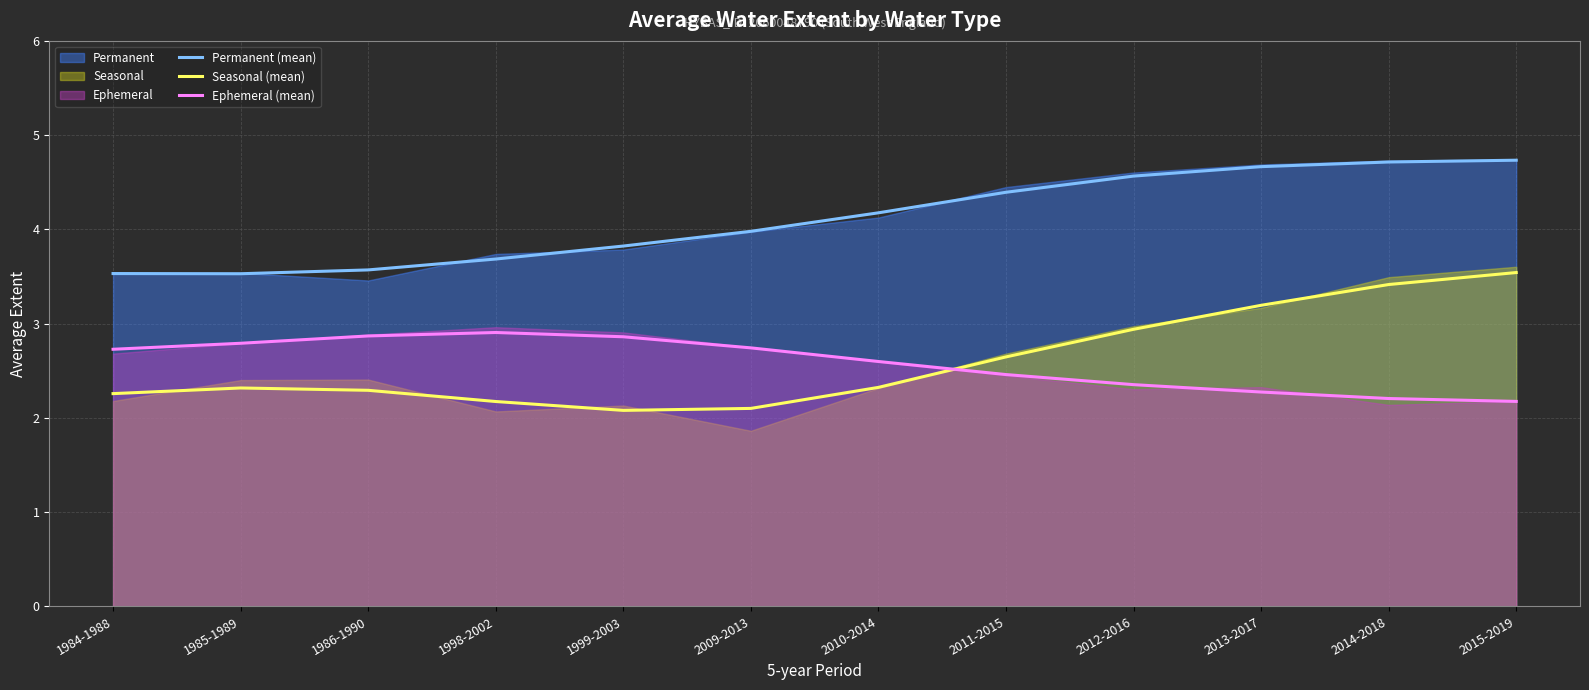

The value of Ephemeral (mean) at 2012-2016 is 0.5. True or false?

False